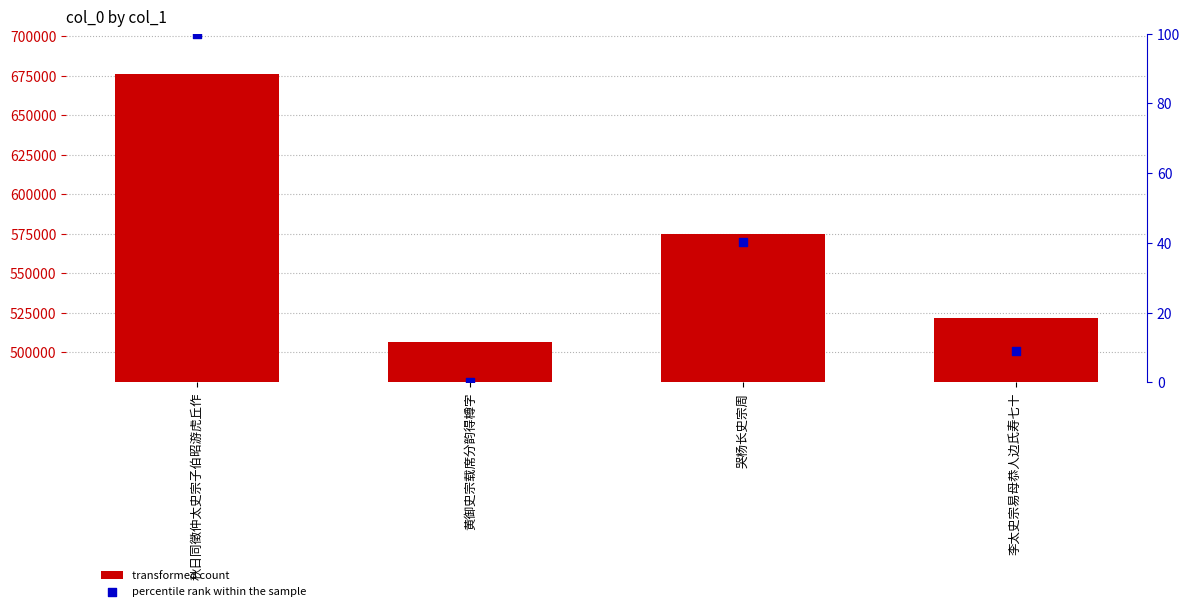

What is the total value across all series at 黄御史宗载席分韵得樽字?

506480.0